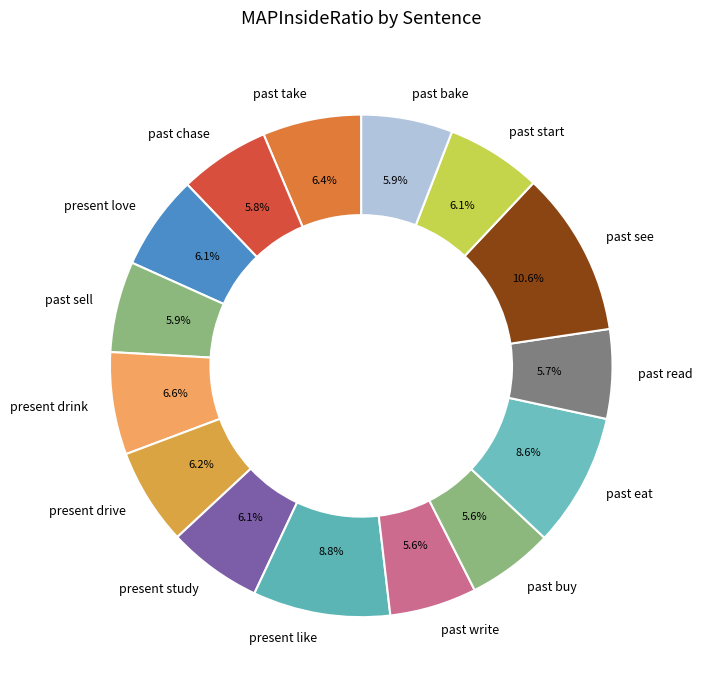

Which has a higher value, past buy or past take?

past take